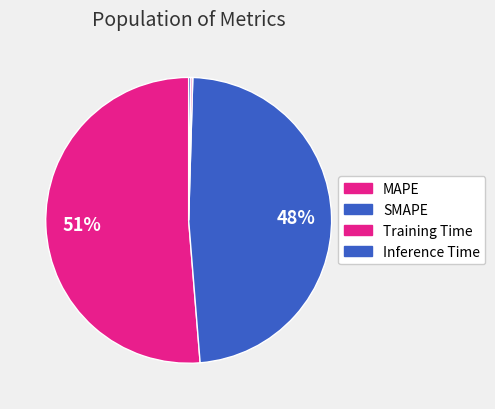

How many slices are in this pie chart?

4